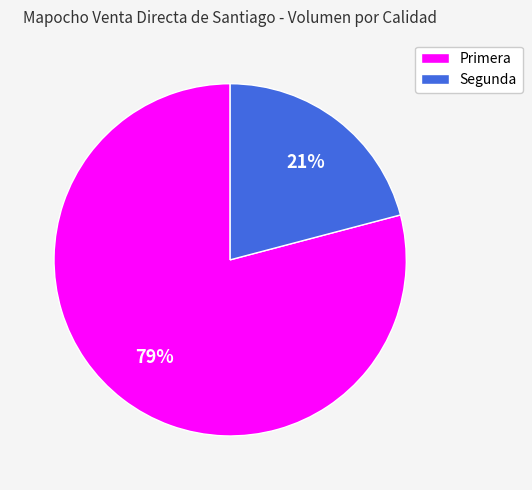

Count the number of slices in the pie.

2